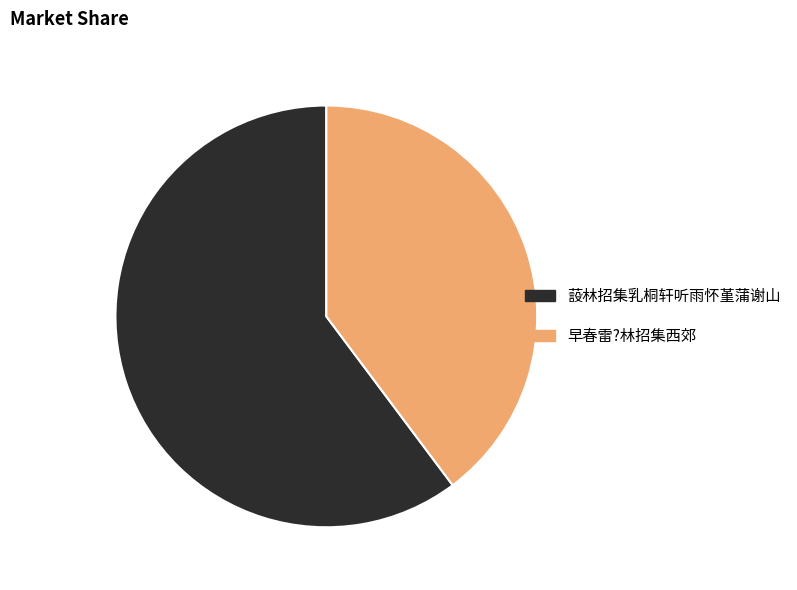

The 蔎林招集乳桐轩听雨怀堇蒲谢山 slice represents 60% of the pie. True or false?

True